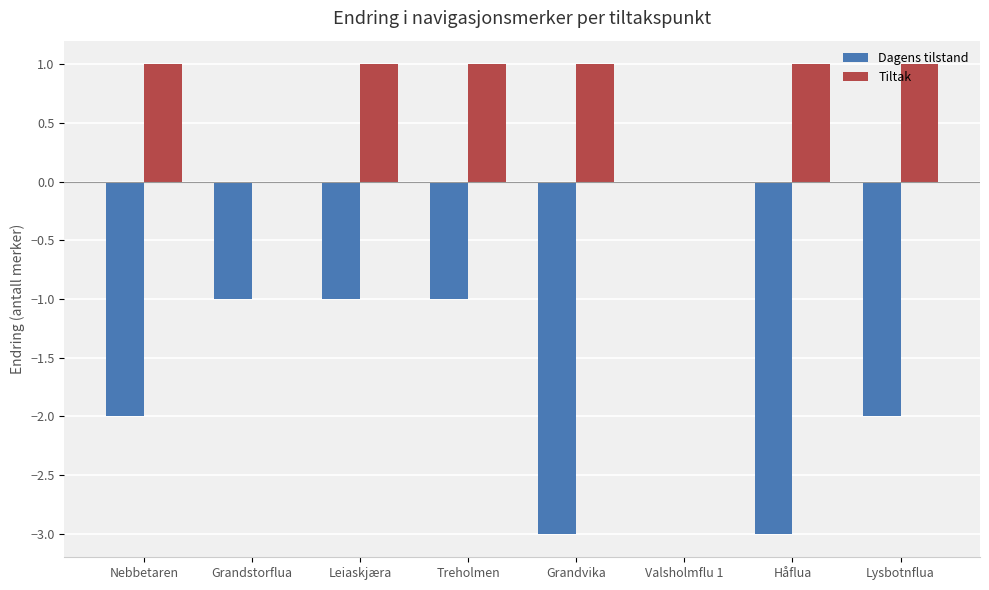

Is the value of Tiltak at Valsholmflu 1 greater than the value of Dagens tilstand at Håflua?

Yes